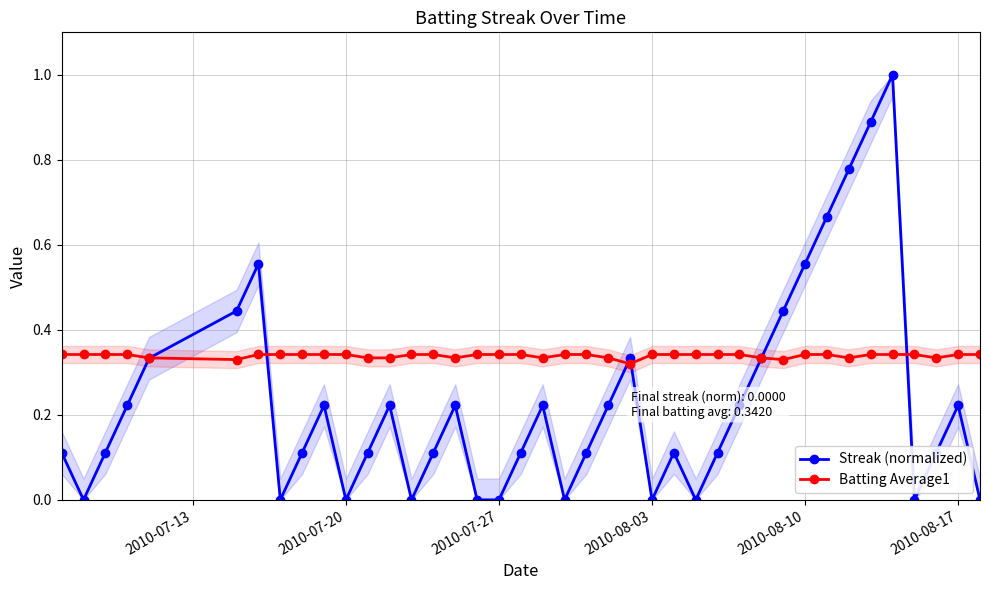

Rank the series by their average value, from highest to lowest.

Batting Average1, Streak (normalized)